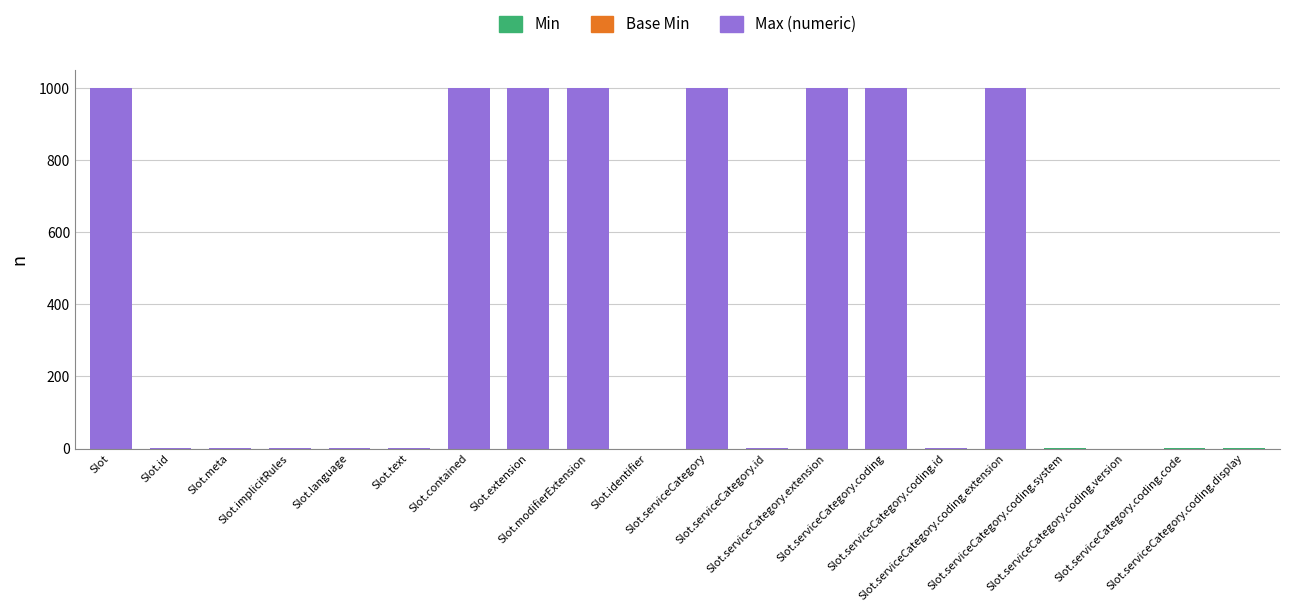

At Slot.serviceCategory.coding.id, list the series in order from largest to smallest.

Max (numeric), Min, Base Min